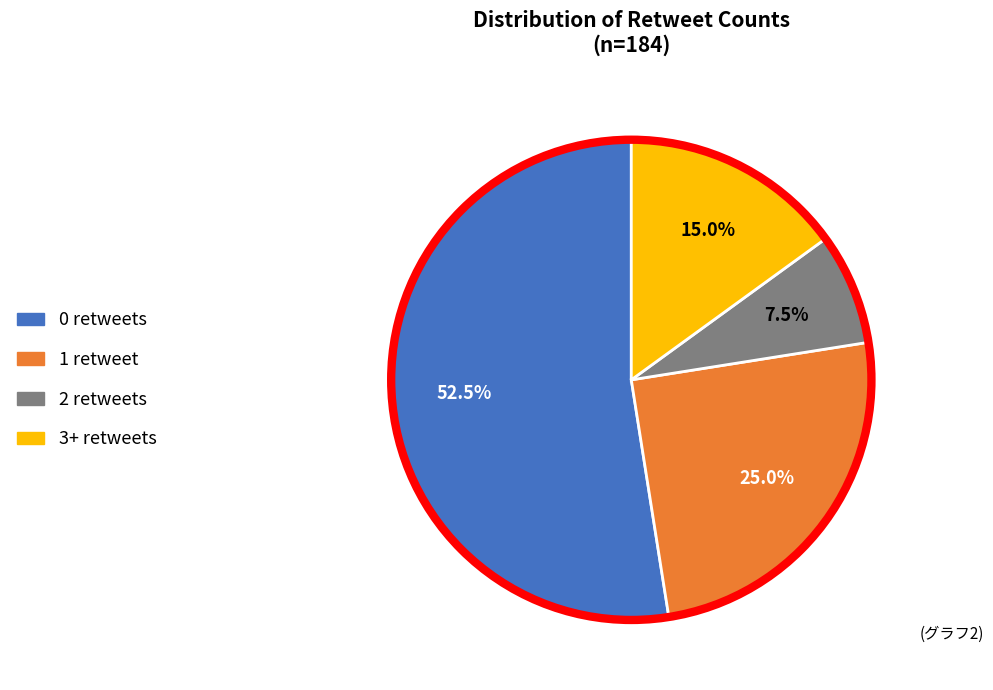

How much of the chart is everything except 1?

75.0%